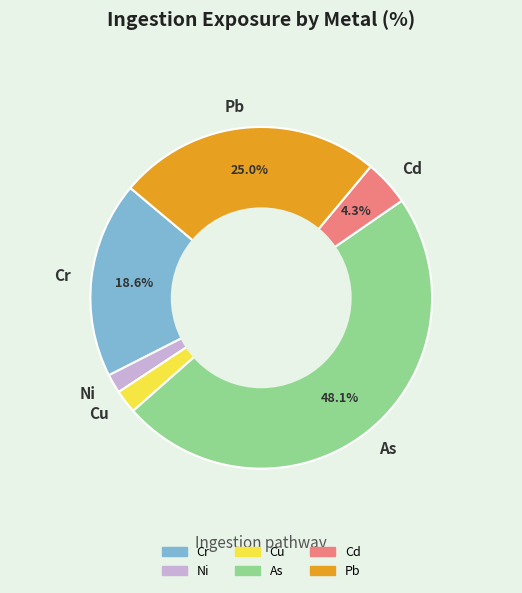

Is the sum of Cu and Cr greater than half?

No